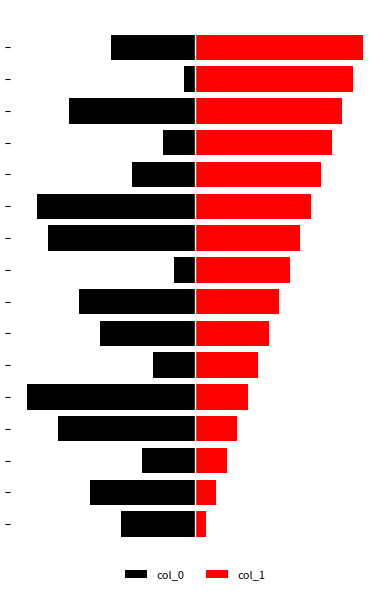

What is the total value across all series at 15?

8